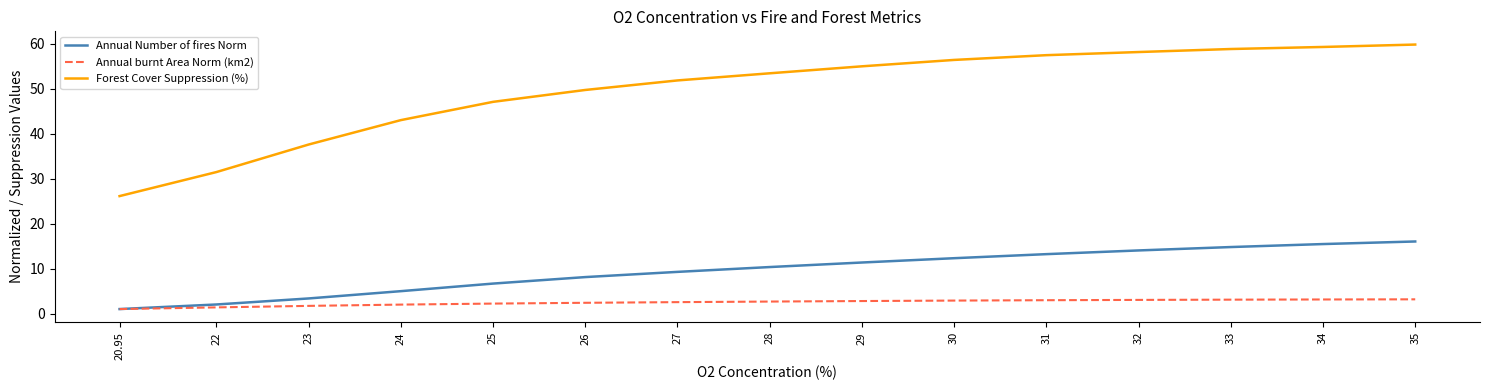

True or false: Annual burnt Area Norm (km2) and Forest Cover Suppression (%) intersect in this chart.

False